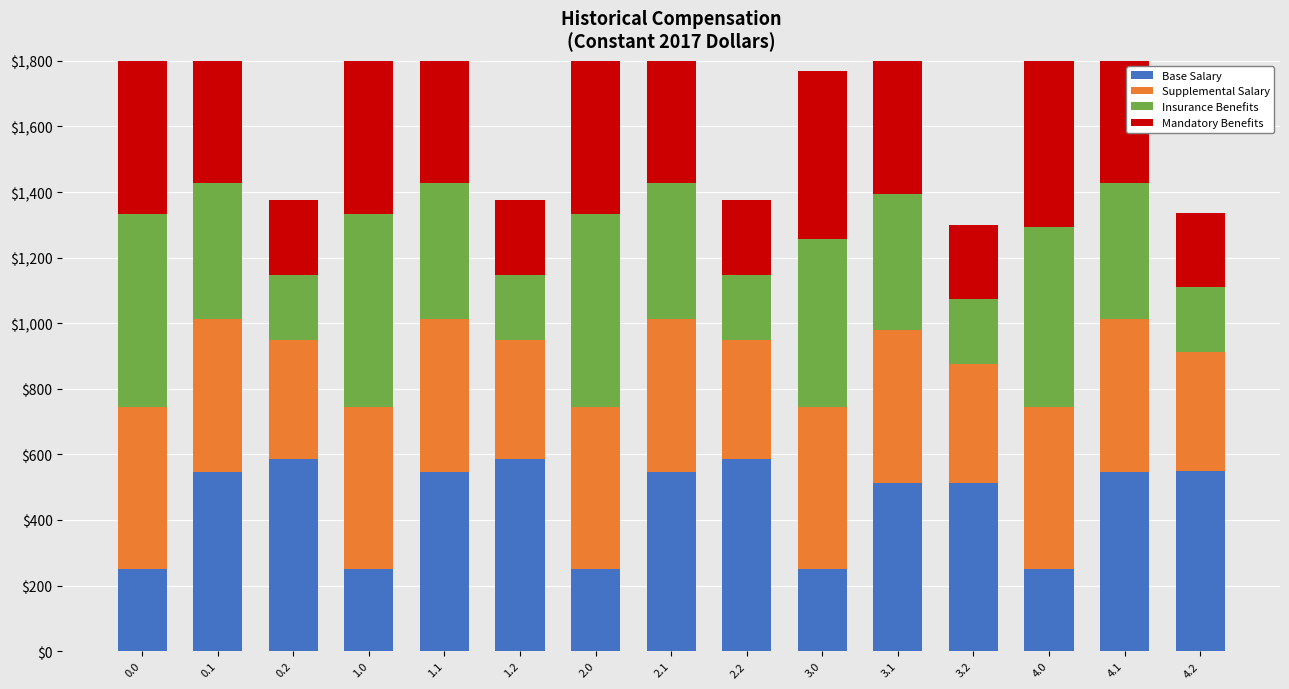

What value does the Base Salary series have at 3.0?

250.9